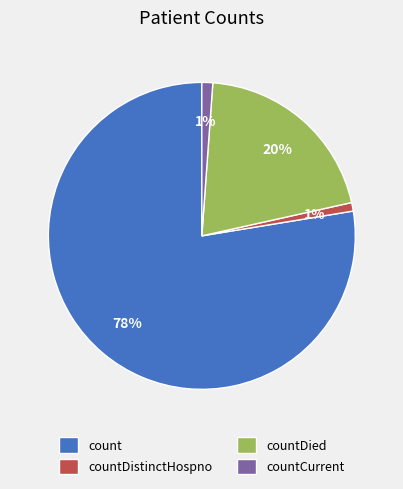

To the nearest percent, what is the average slice percentage?

25%